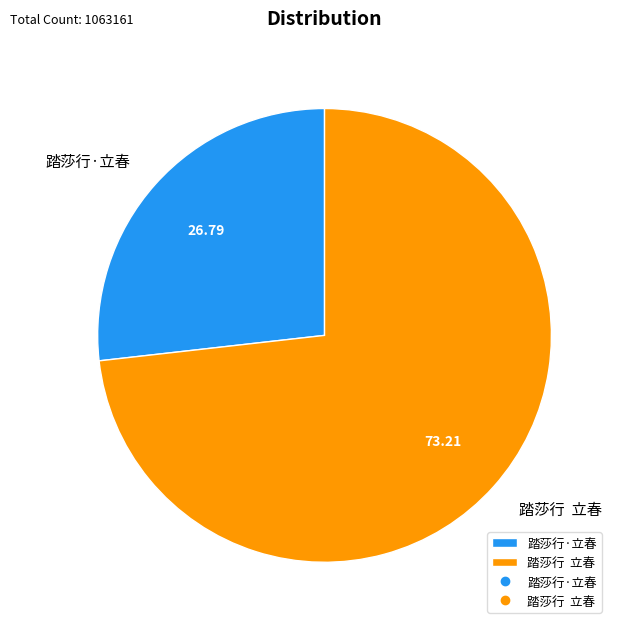

Combined, do 踏莎行 立春 and 踏莎行·立春 account for over 50%?

Yes